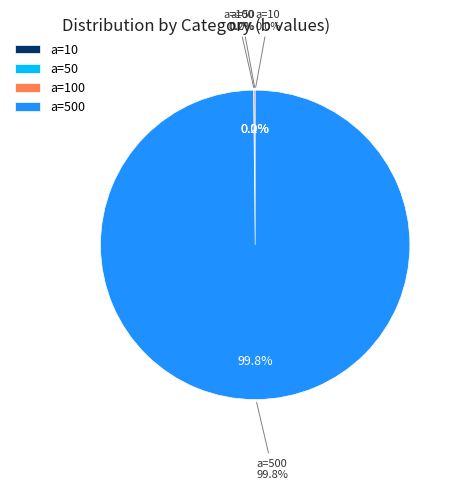

Is it true that 100 is 0% of the pie?

True